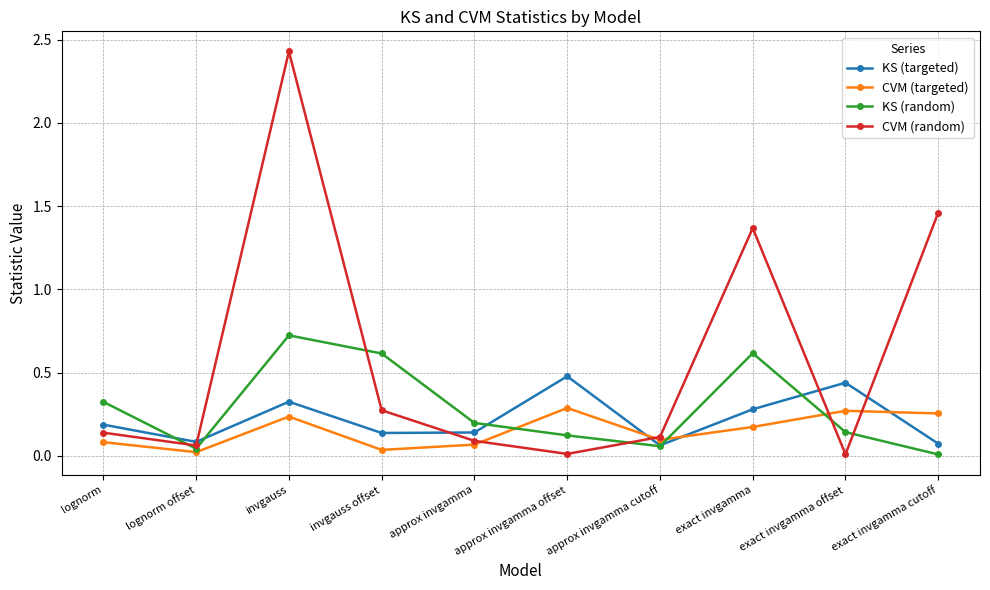

At which category is the sum across all series the highest?

invgauss